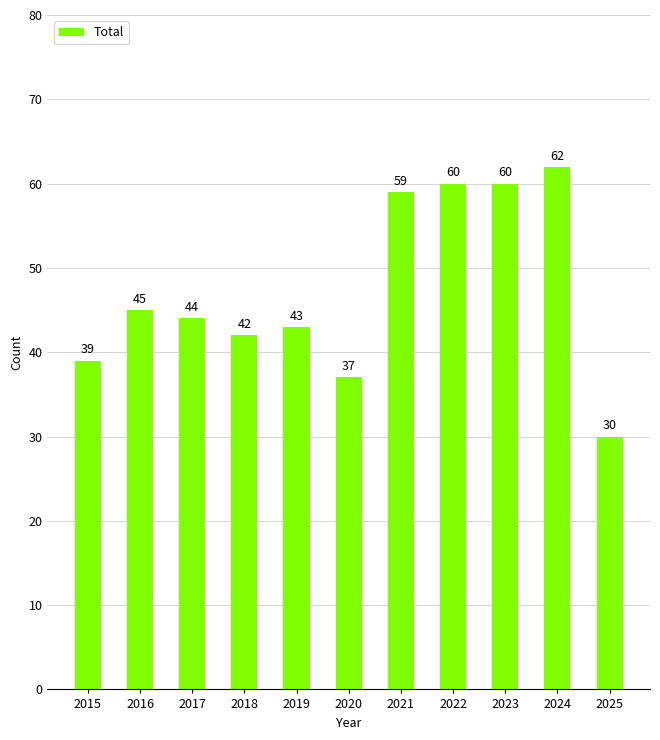

Where does the data first go above 44?

2016